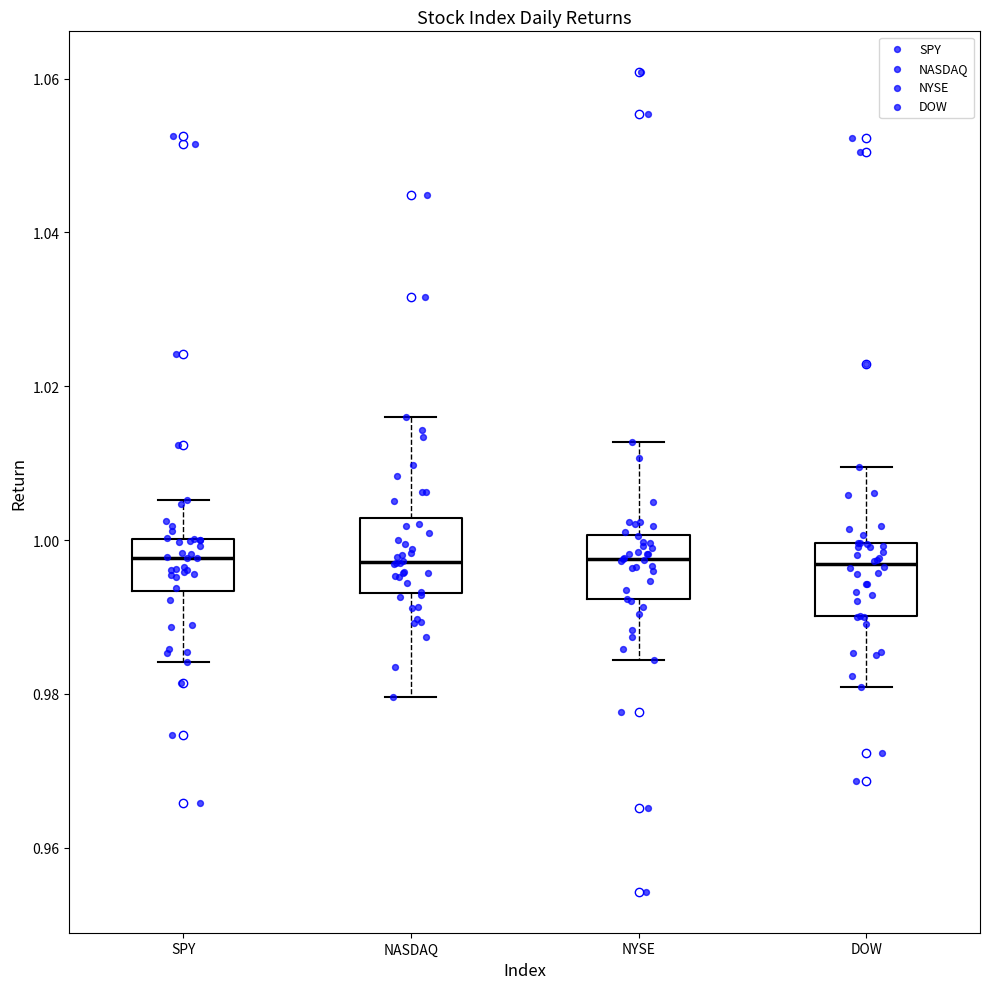

Where does the upper whisker of the box for DOW end on the y-axis? The values are not printed on the chart, so give them approximately, as read against the axis.

1.010